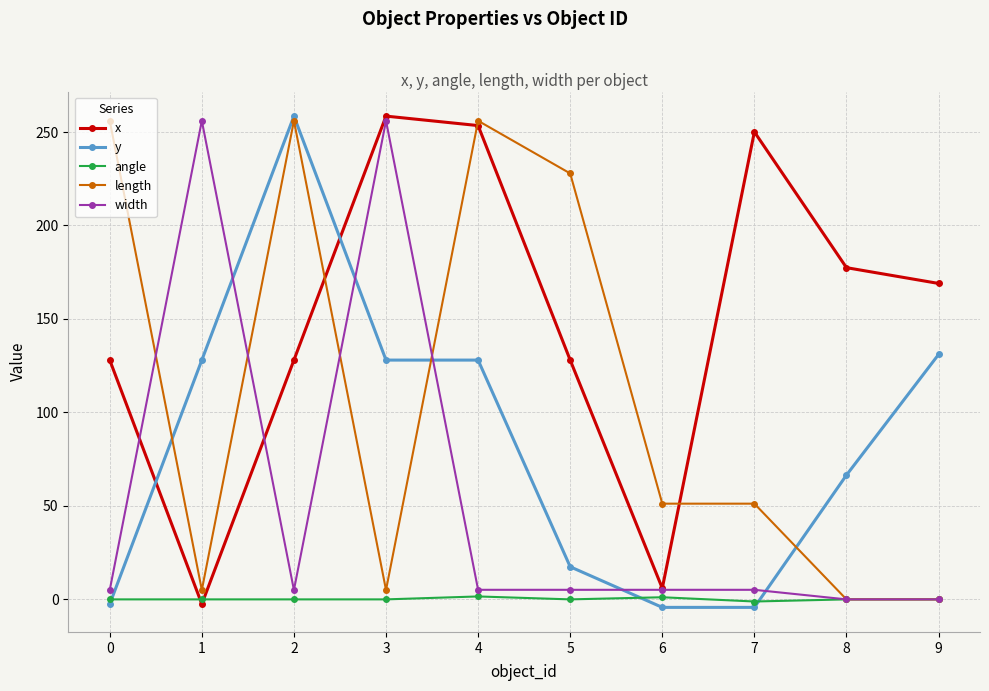

Which series ends up on top after the final intersection of width and y?

y